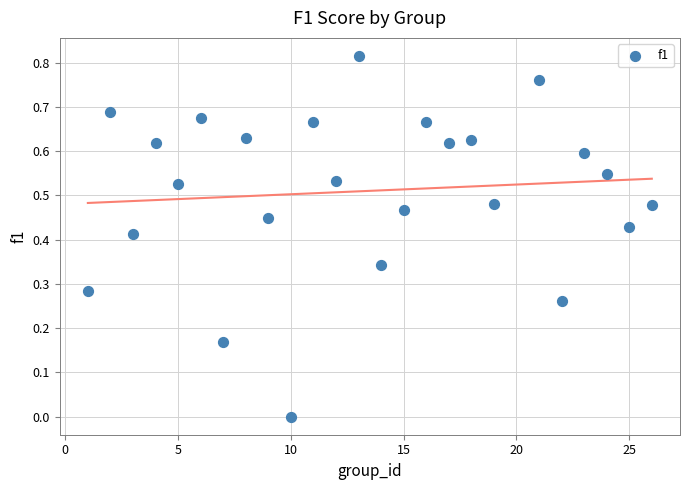

What is the range of X values (max minus min)?

25.0